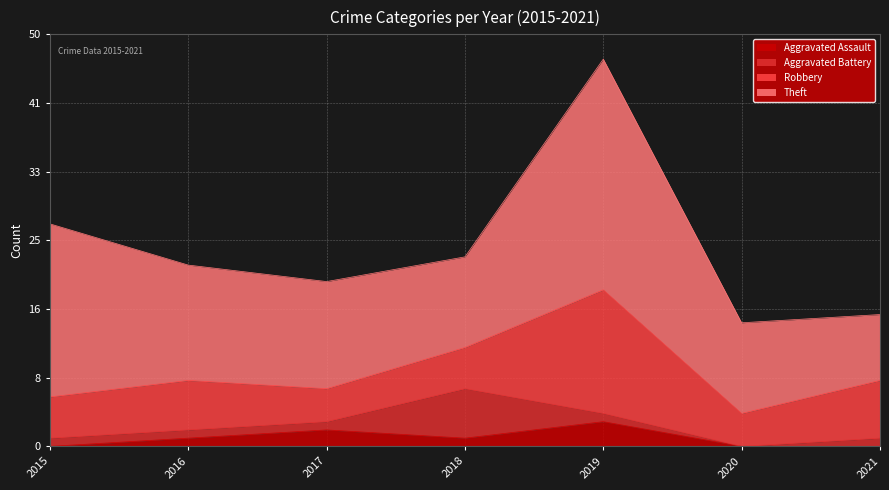

Is it true that Theft equals 19 at 2020?

False